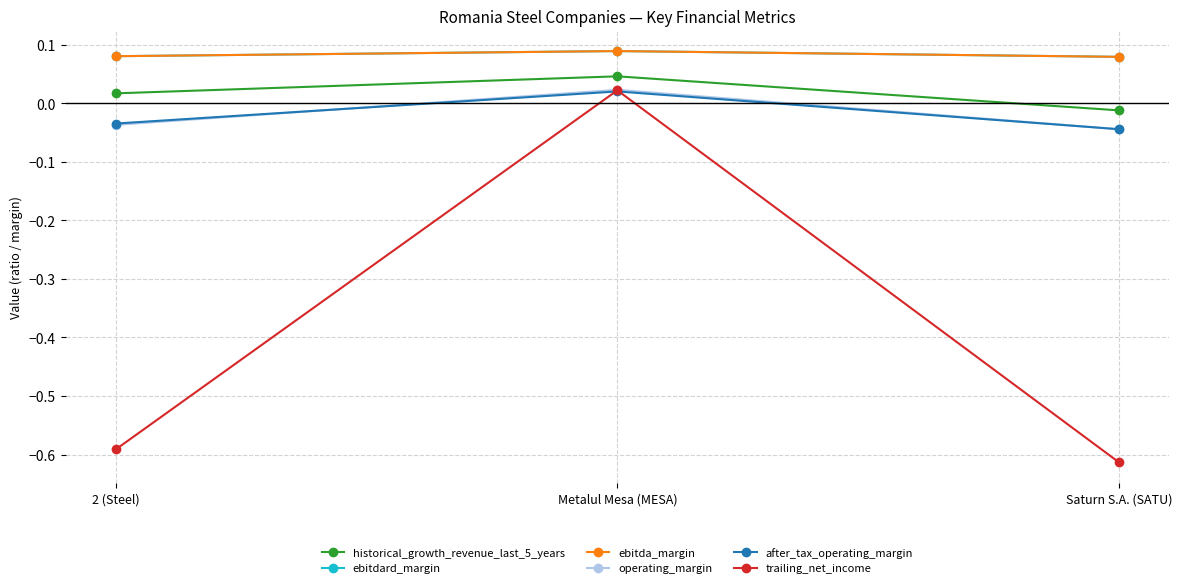

Does the chart have visible grid lines?

Yes